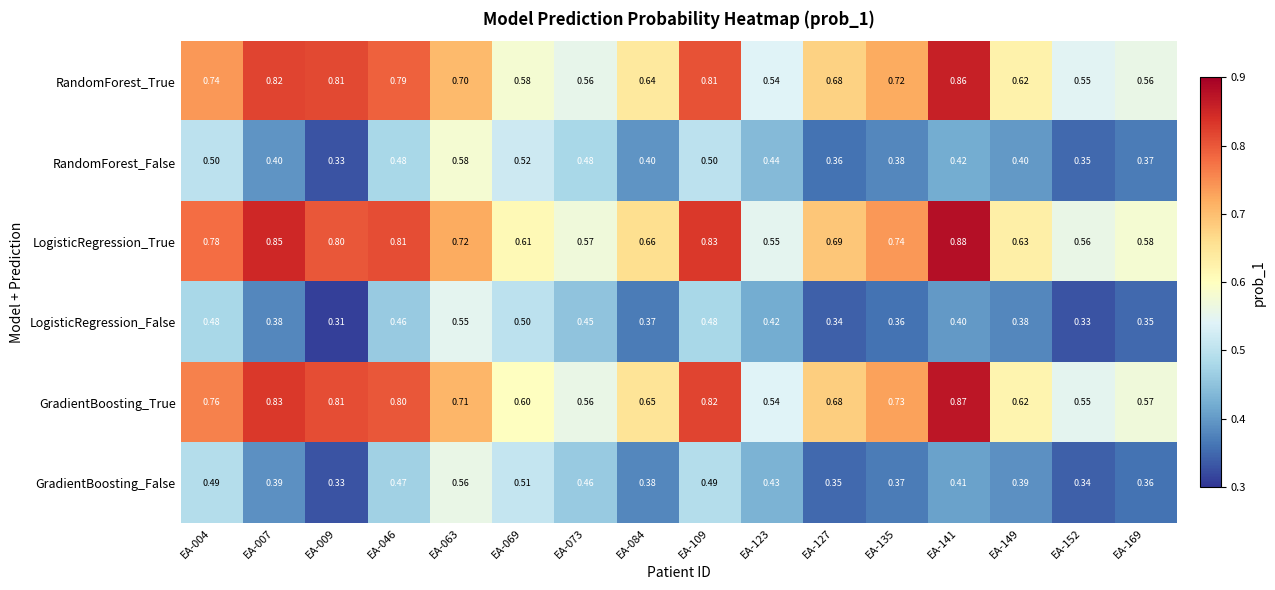

Which series changed the most between EA-069 and EA-109?

RandomForest_True